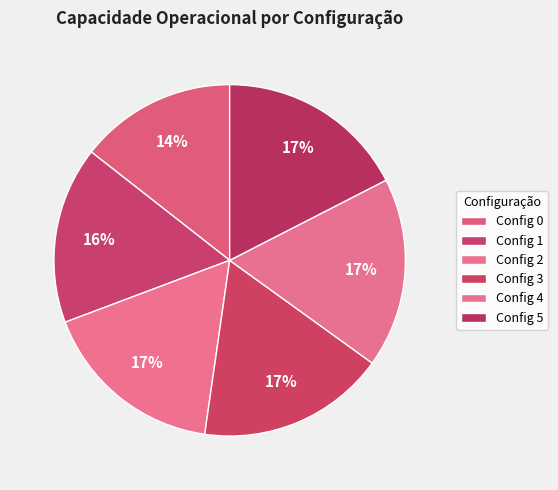

How many slices are in this pie chart?

6